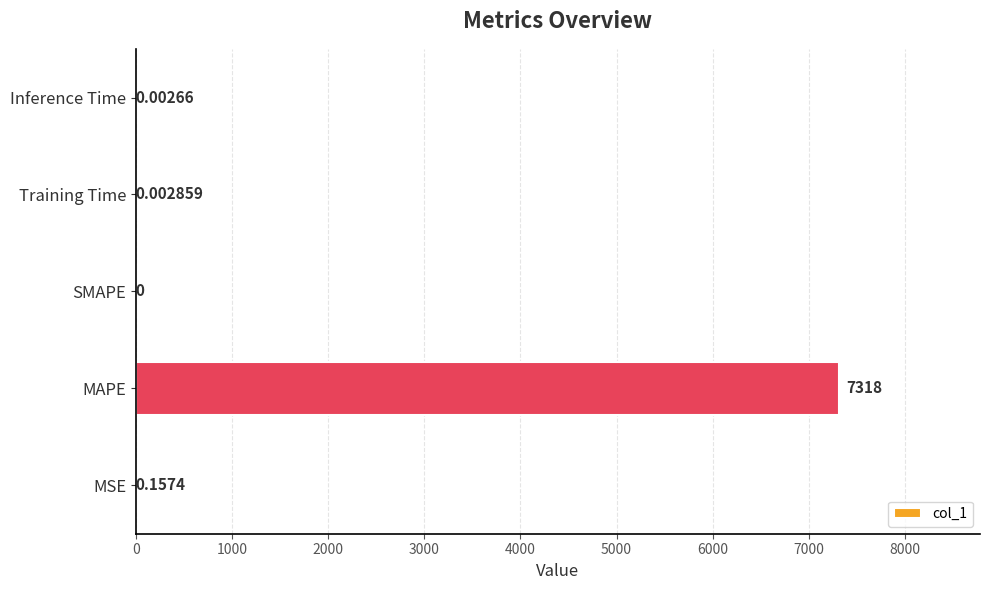

Which has a higher value, MSE or Inference Time?

MSE